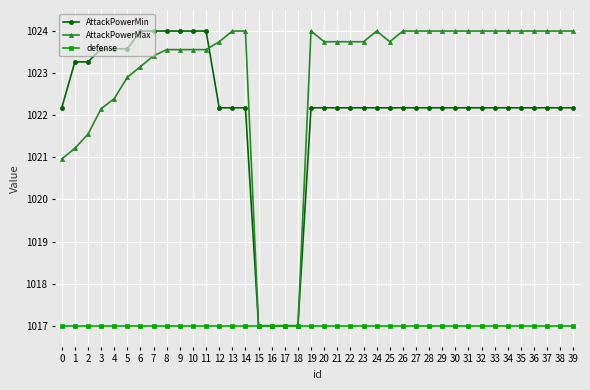

At how many categories does at least one series exceed 1018?

36